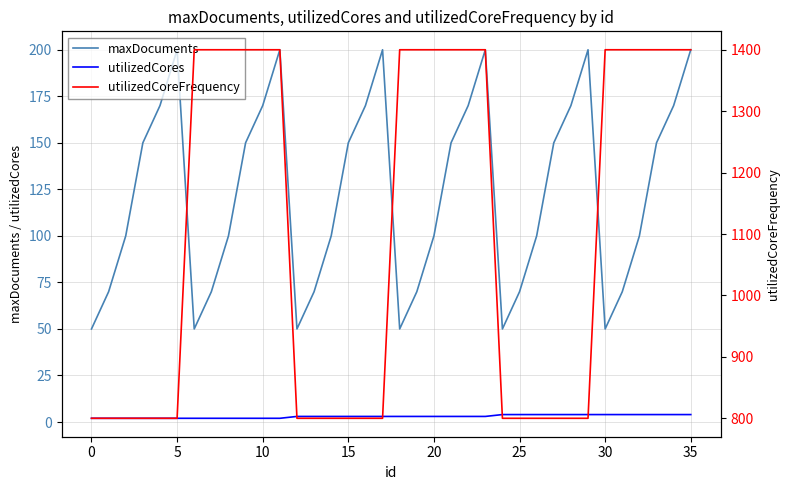

True or false: utilizedCores and maxDocuments intersect in this chart.

False